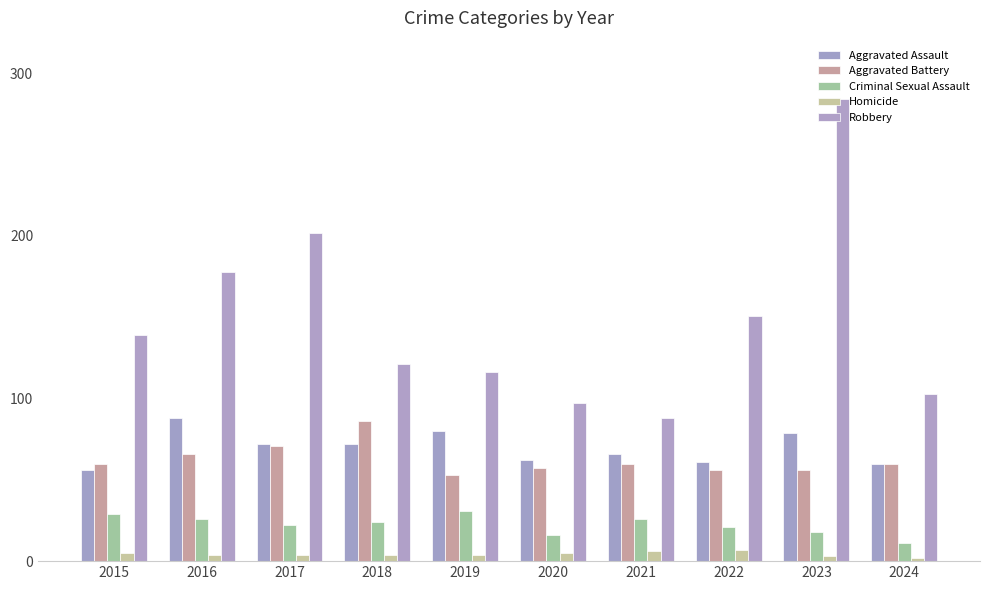

What is the total value across all series at 2015?

289